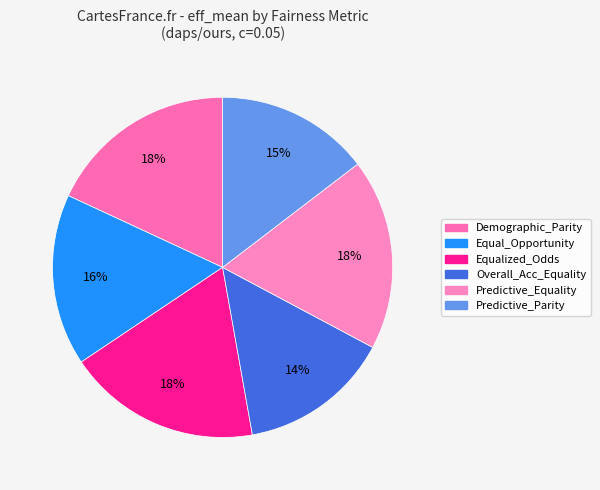

The Equal_Opportunity slice represents 22% of the pie. True or false?

False